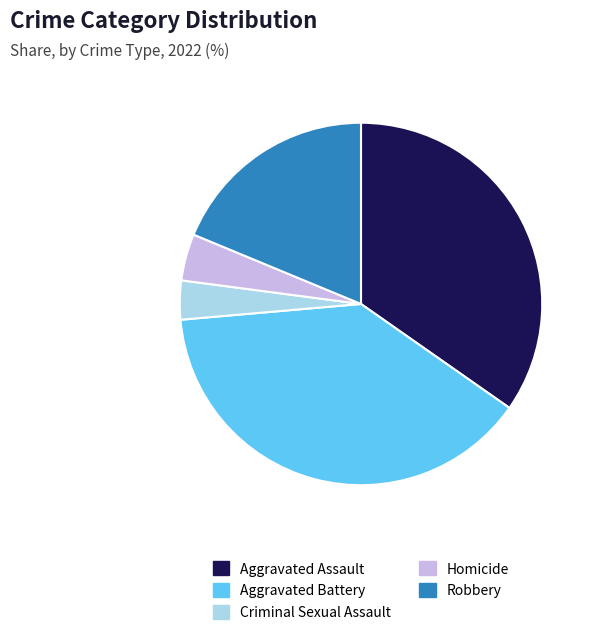

Is the sum of Criminal Sexual Assault and Aggravated Battery greater than half?

No